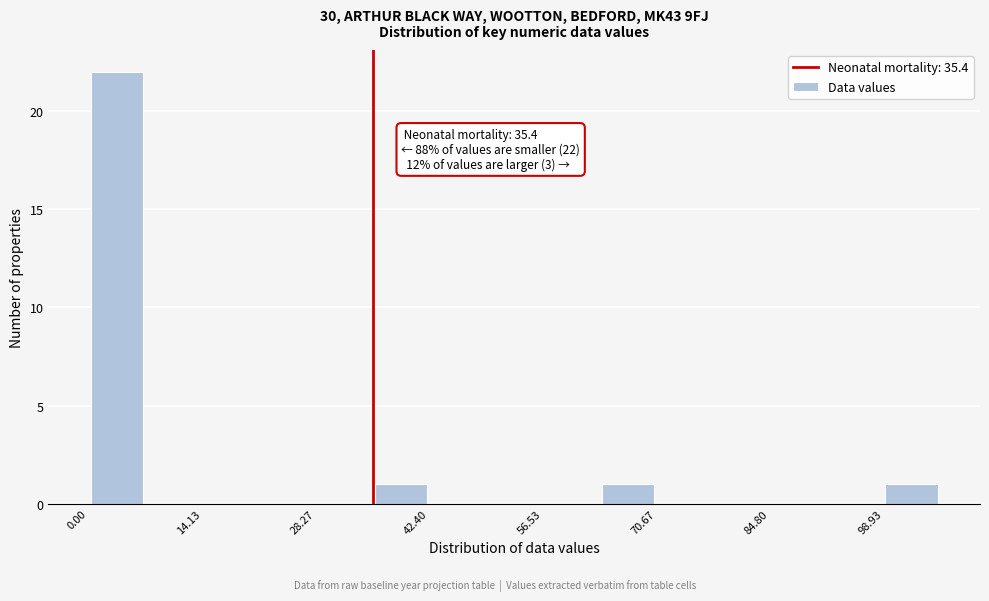

Read against the x-axis, roughly where is the centre of the tallest bar?

4